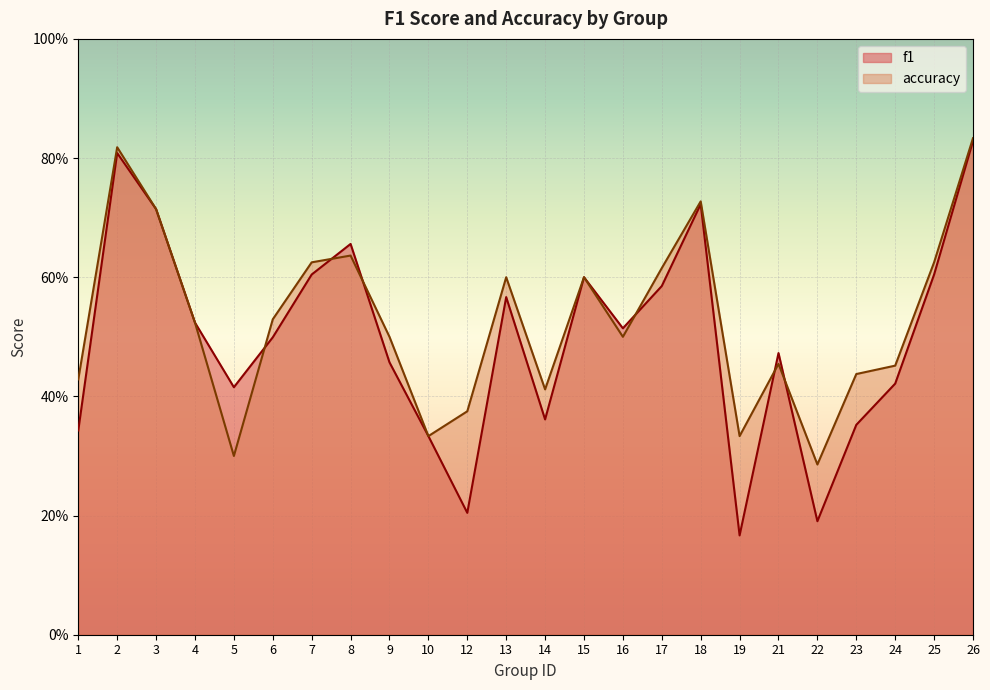

What is the difference between the maximum and minimum values in the f1 series?

0.7